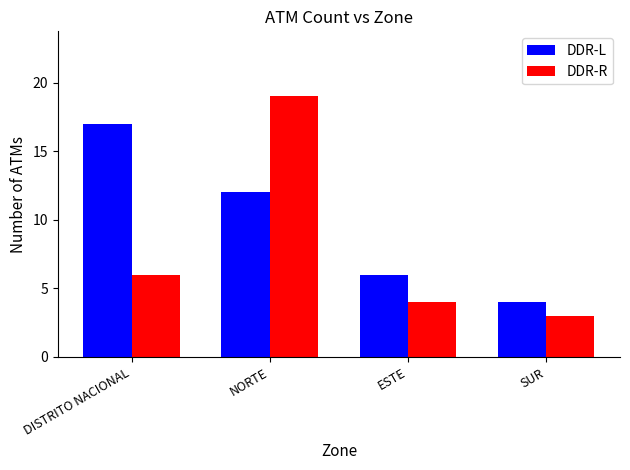

What are all the series names shown in the legend?

DDR-L, DDR-R